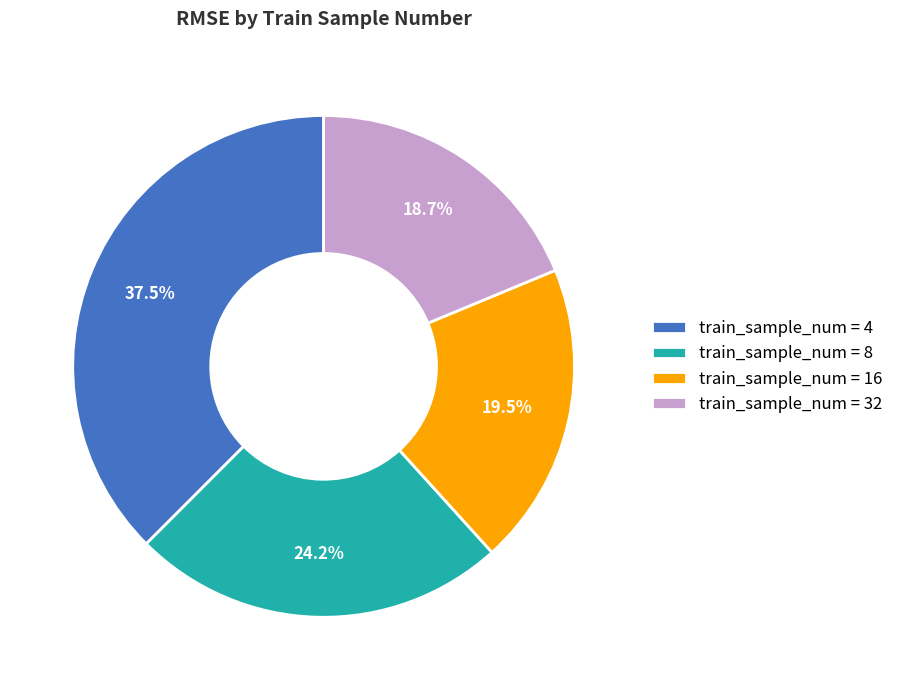

Which slice is the largest?

train_sample_num = 4